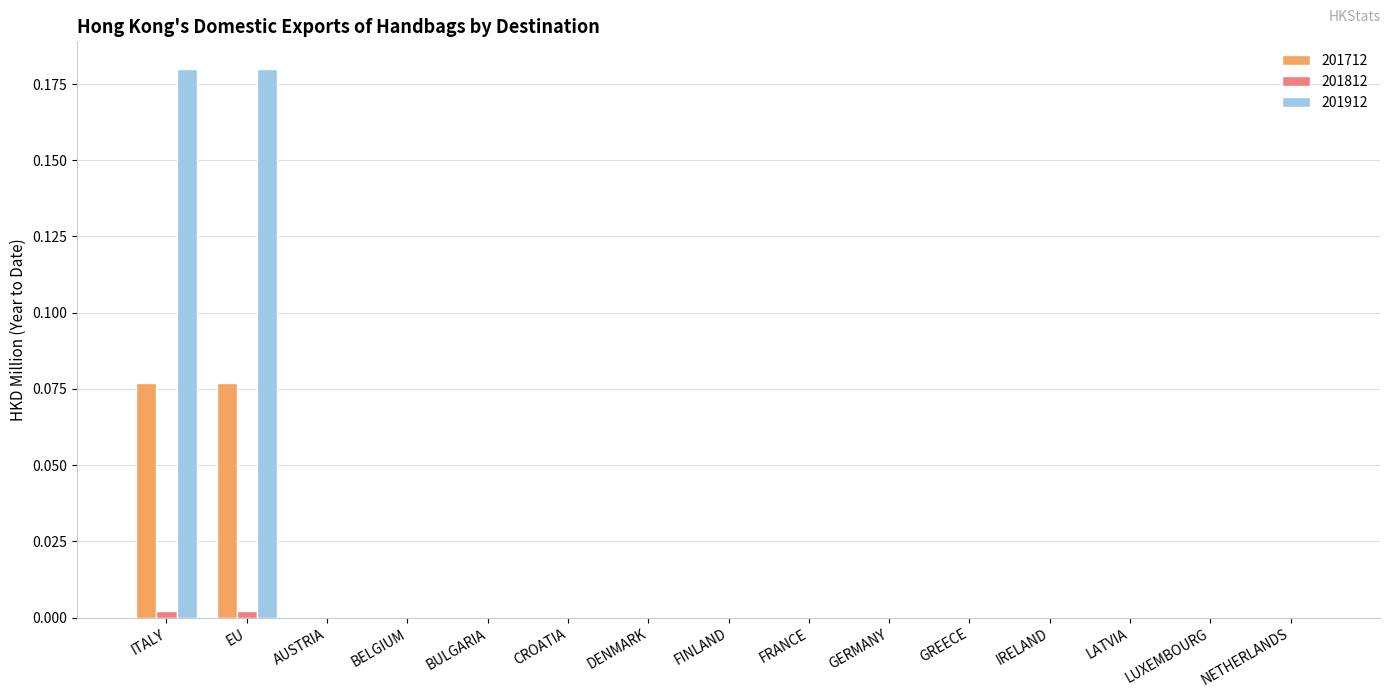

The 201912 series shows 0.0 at FRANCE. True or false?

True